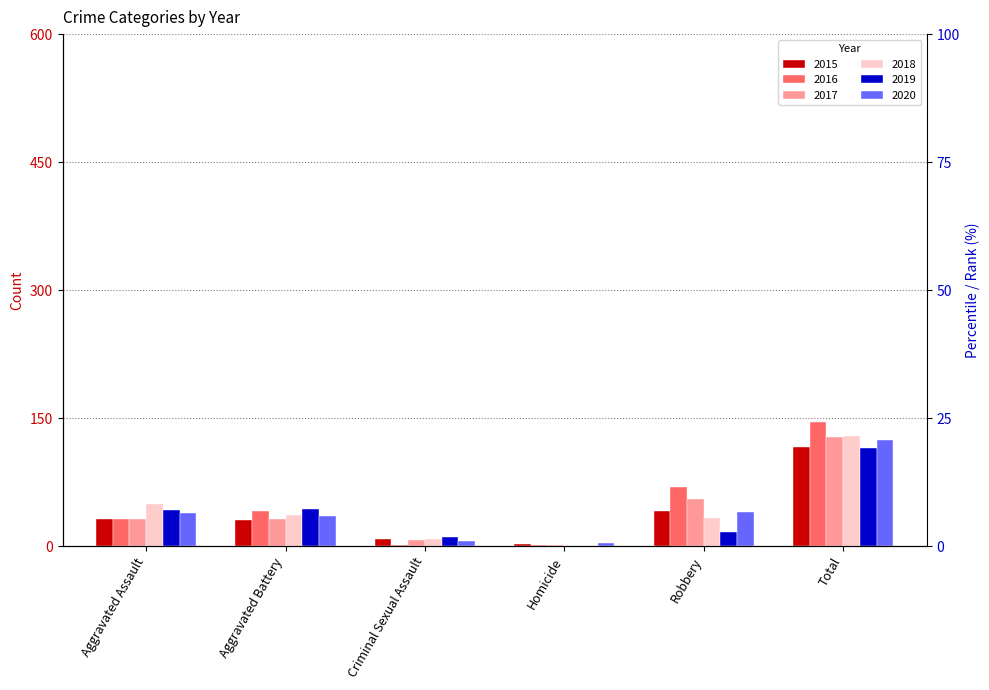

What is the value of the 2015 bar at the 4th from the left?

3